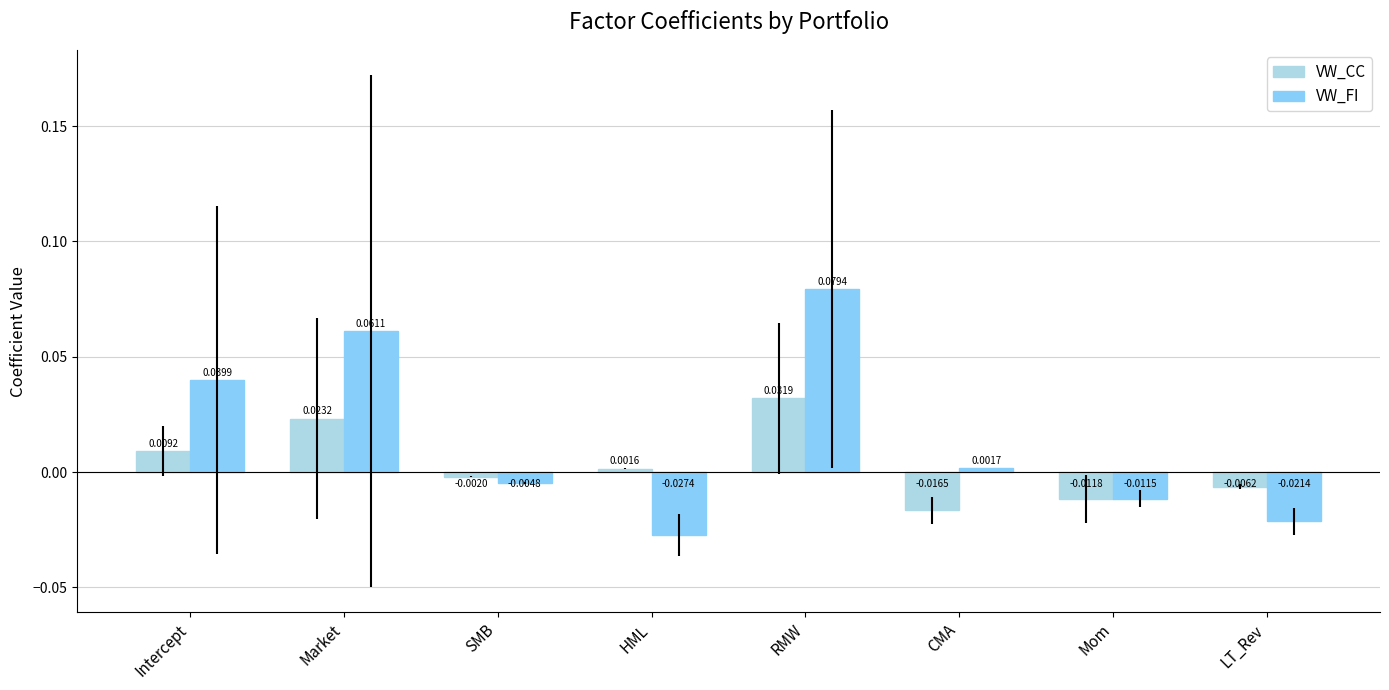

At how many categories does at least one series exceed 0?

5